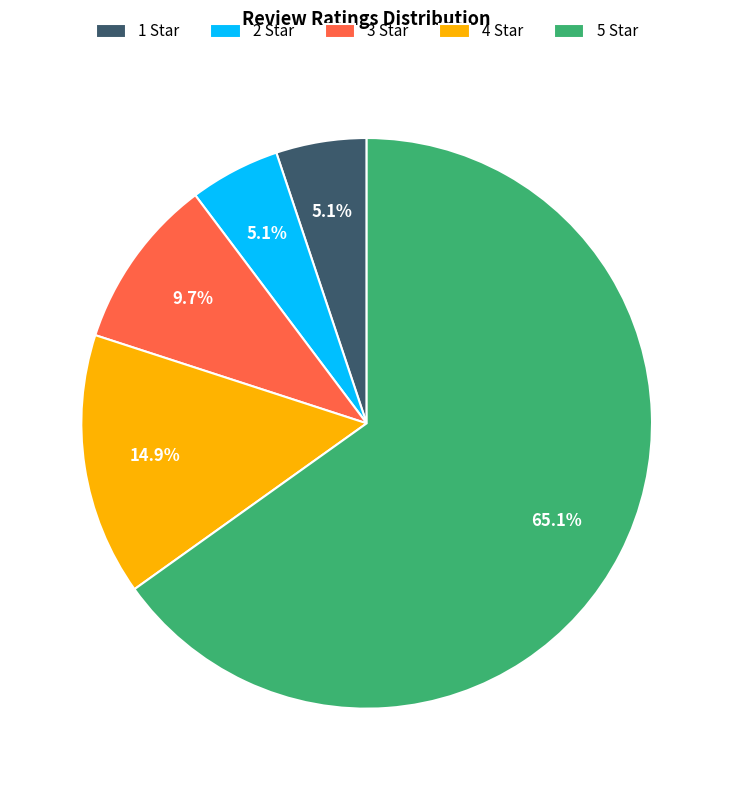

Count the number of slices in the pie.

5